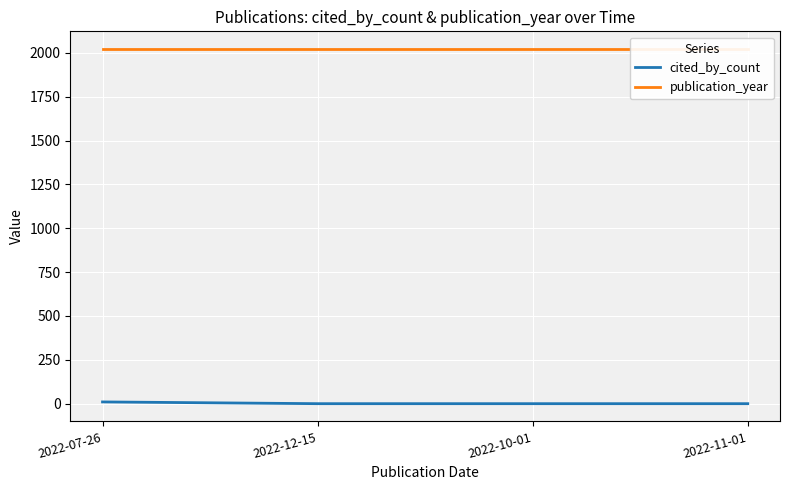

What is the average value of the publication_year series?

2022